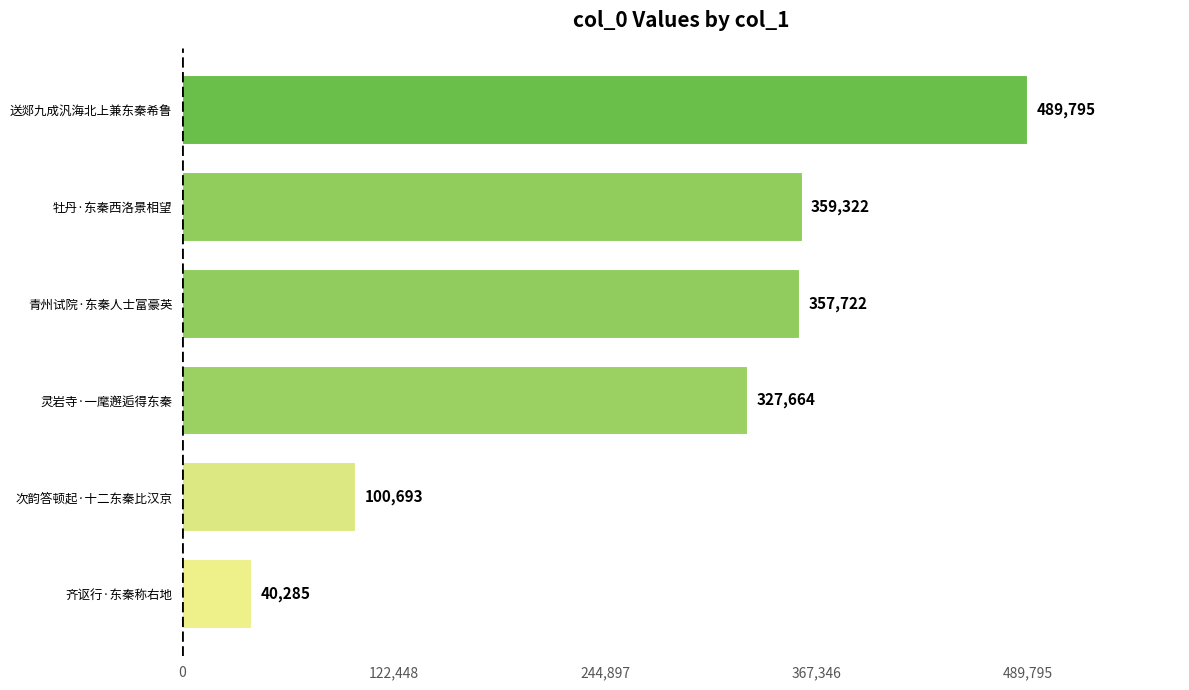

How many series are shown in this chart?

1